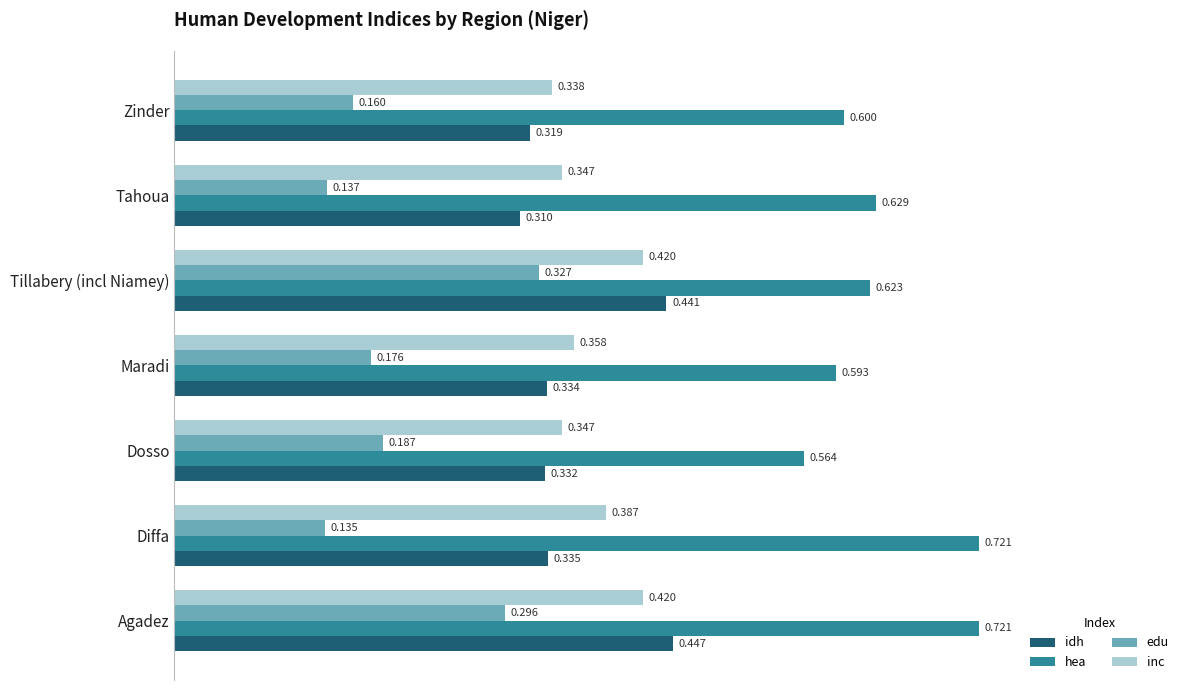

Rank the series by their maximum value, from lowest to highest.

edu, inc, idh, hea